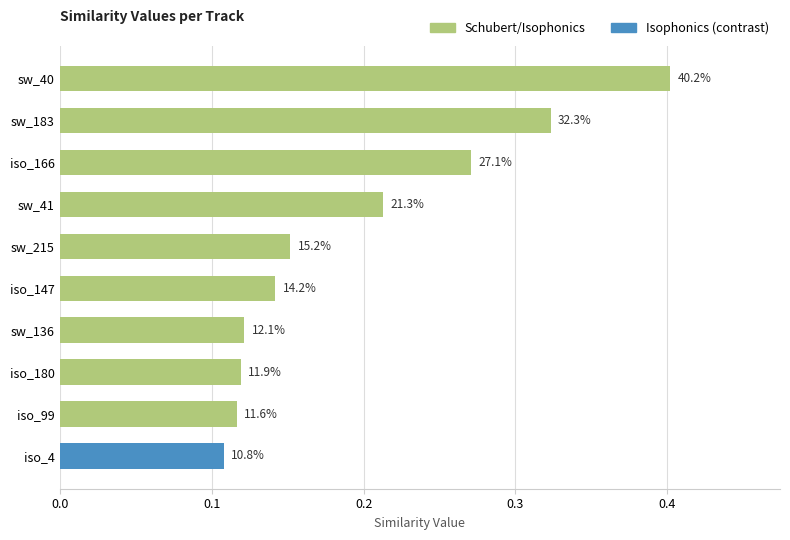

List the labels in order of value, largest first.

schubert-winterreise_40, schubert-winterreise_183, isophonics_166, schubert-winterreise_41, schubert-winterreise_215, isophonics_147, schubert-winterreise_136, isophonics_180, isophonics_99, isophonics_4